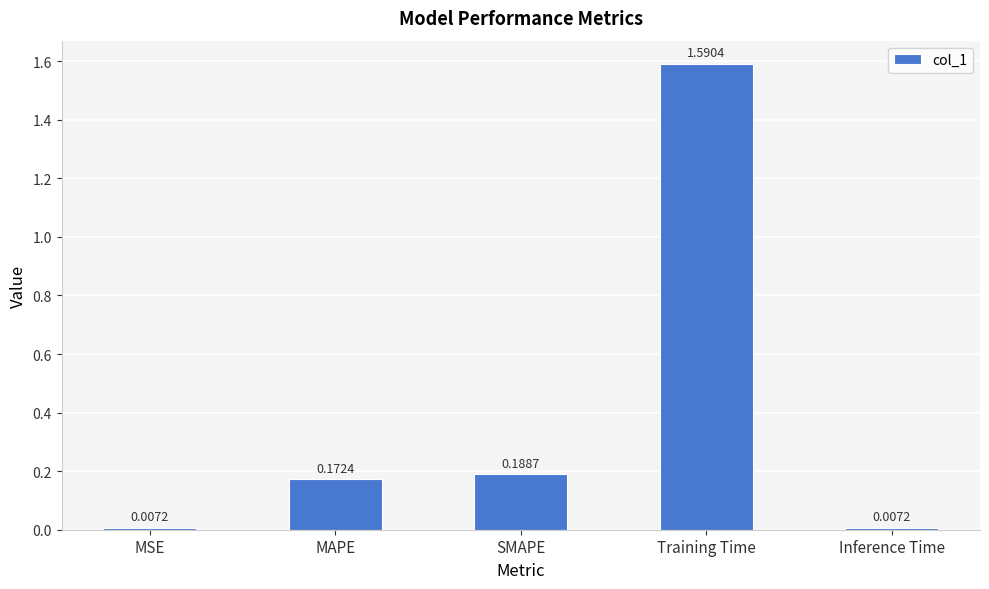

Which has a higher value, SMAPE or Training Time?

Training Time